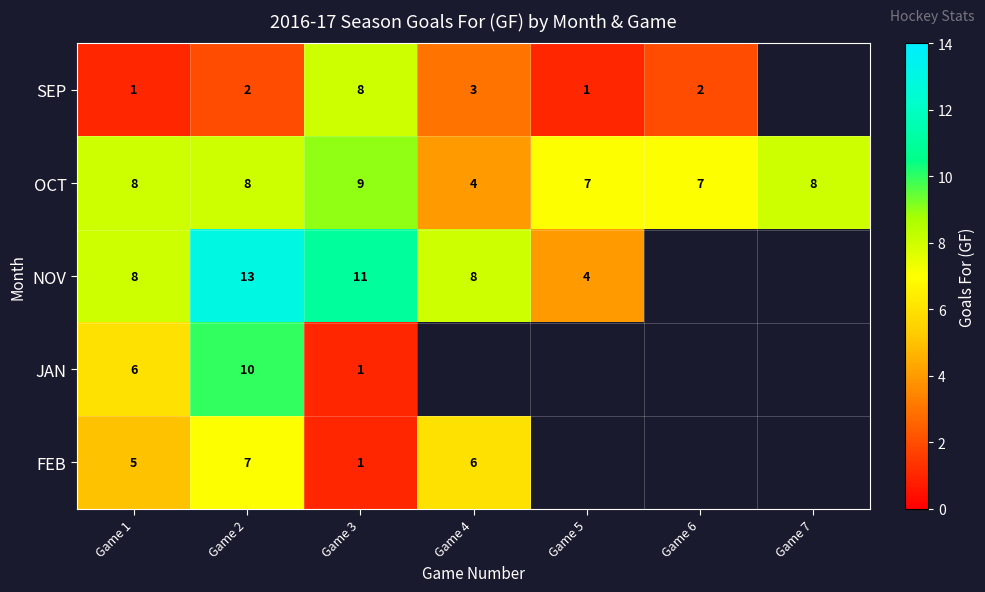

What value does the OCT series have at Game 4?

4